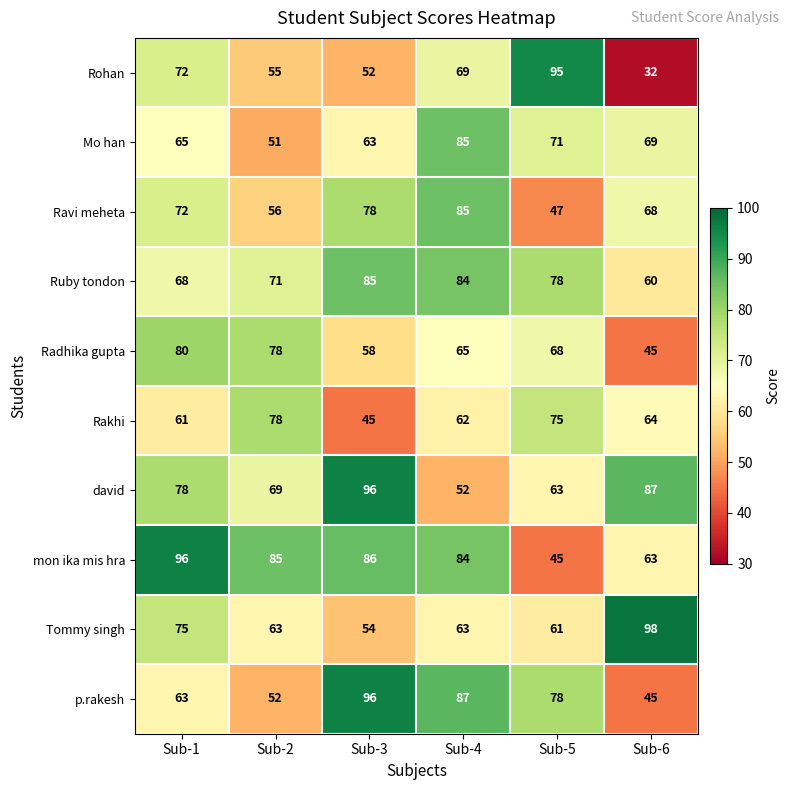

Is it true that Mo han equals 15 at Sub-3?

False